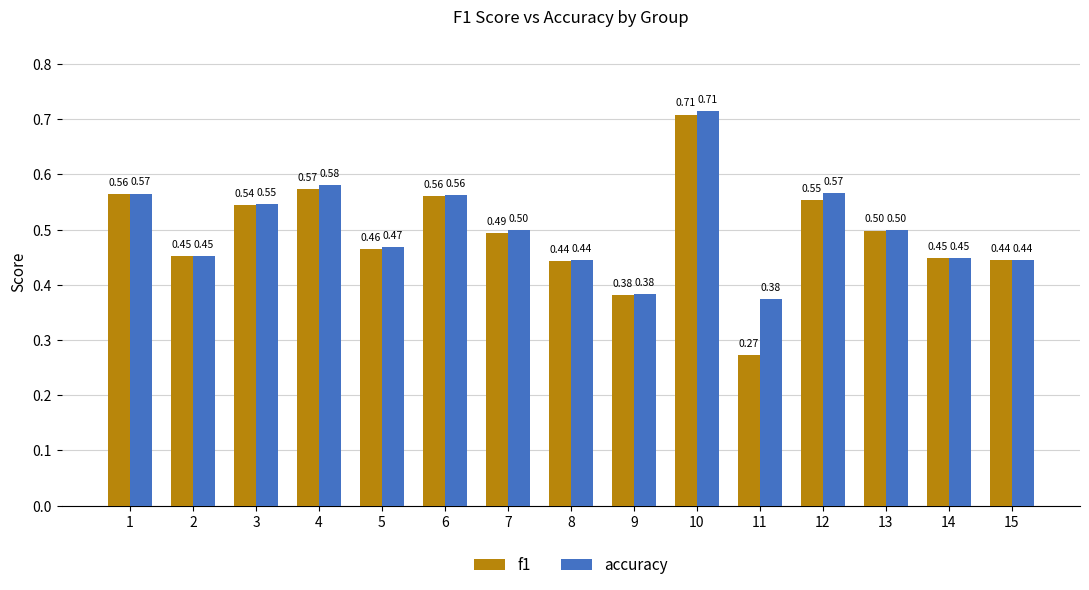

At which label does f1 reach its minimum?

11